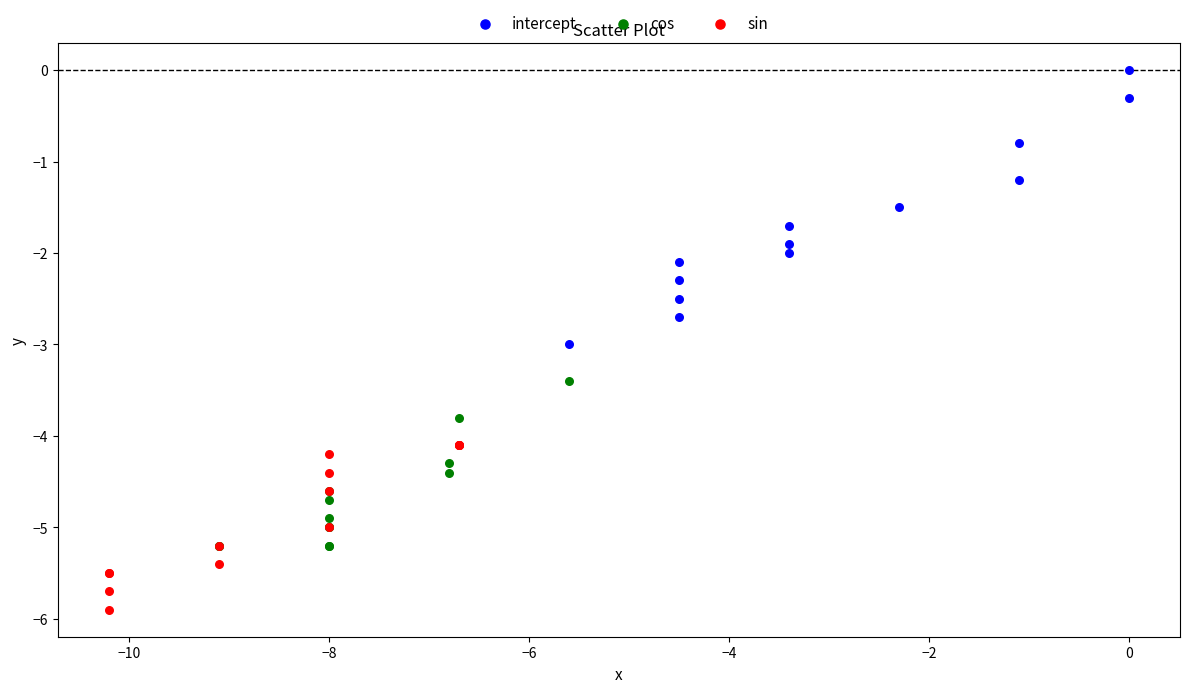

Which series has the largest Y range (max minus min)?

intercept